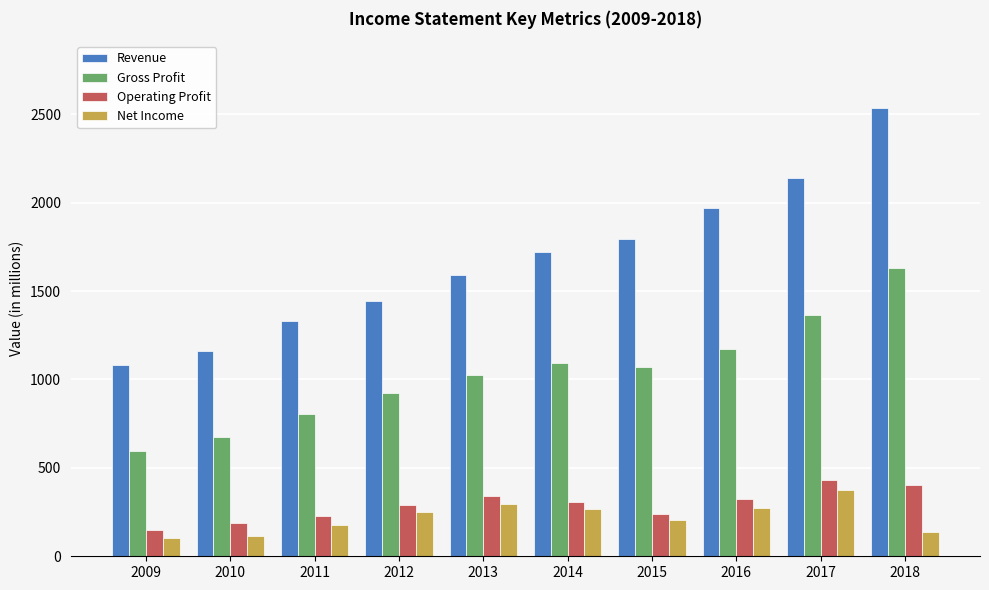

What is the spread (max minus min) of values at 2017?

1766